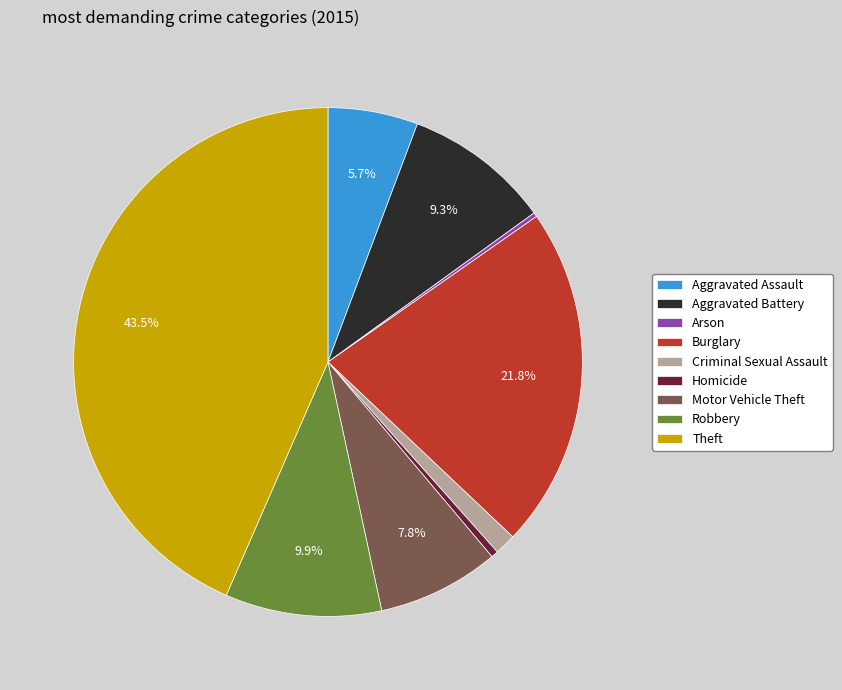

Between Theft and Robbery, which is larger?

Theft